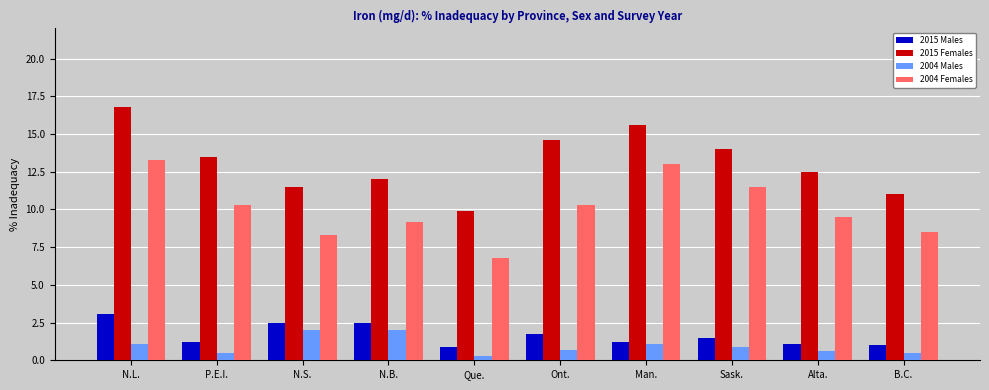

Which series has the widest spread of values?

2015 Females